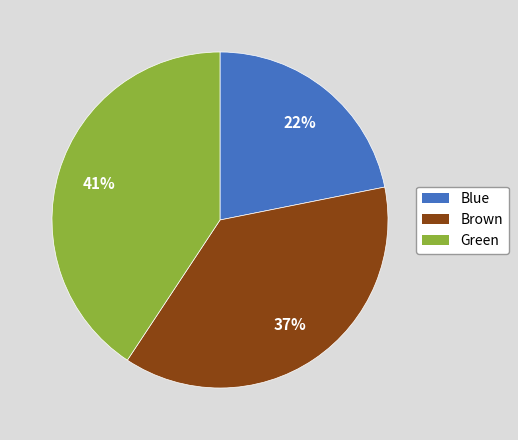

To the nearest percent, what is the combined percentage of Green and Blue?

63%